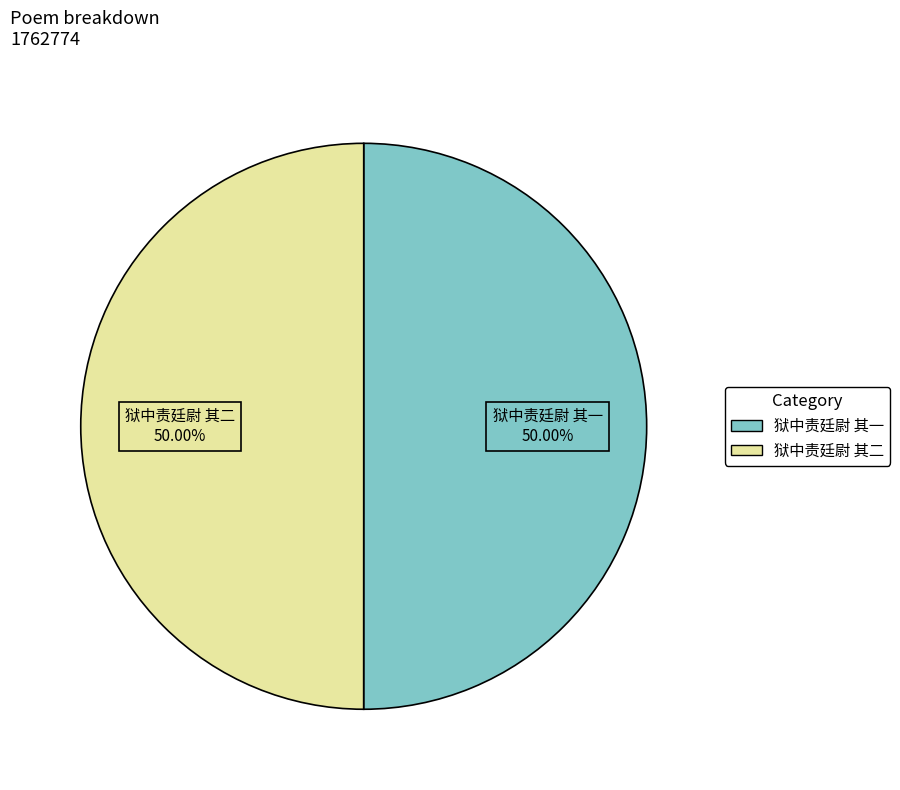

What is the ratio of the value at 狱中责廷尉 其一 to the value at 狱中责廷尉 其二?

1.0